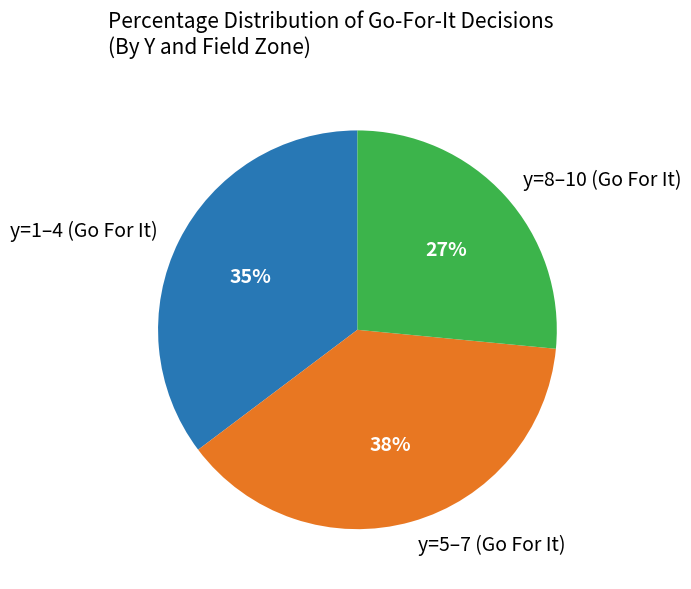

Rank the categories by value from lowest to highest.

y=8–10 (Go For It), y=1–4 (Go For It), y=5–7 (Go For It)